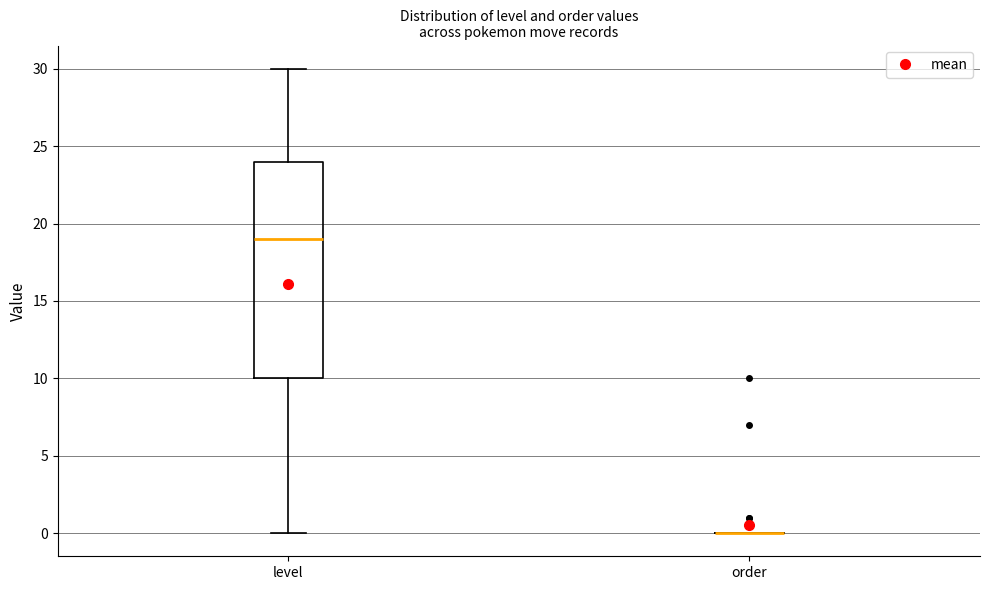

Reading left to right, read every box against the y-axis: the position of its median line, the range the box covers, and the ends of its whiskers. The values are not printed on the chart, so give them approximately, as read against the axis.

level: median 19, box 10 to 24, whiskers 0 to 30
order: box collapsed to a line at 0, whiskers 0 to 0